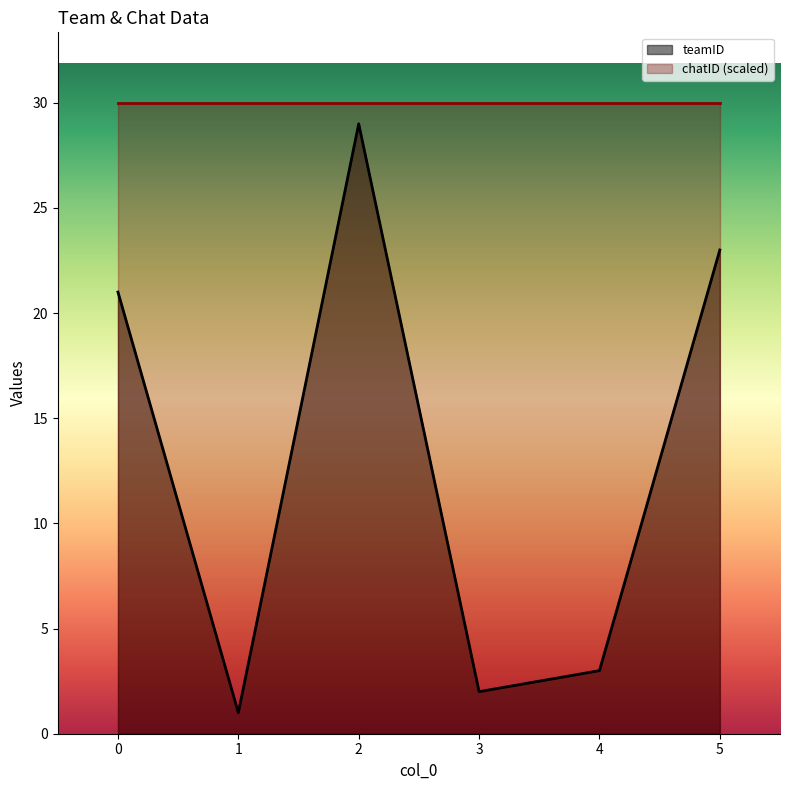

Which category has the highest value across all series?

2